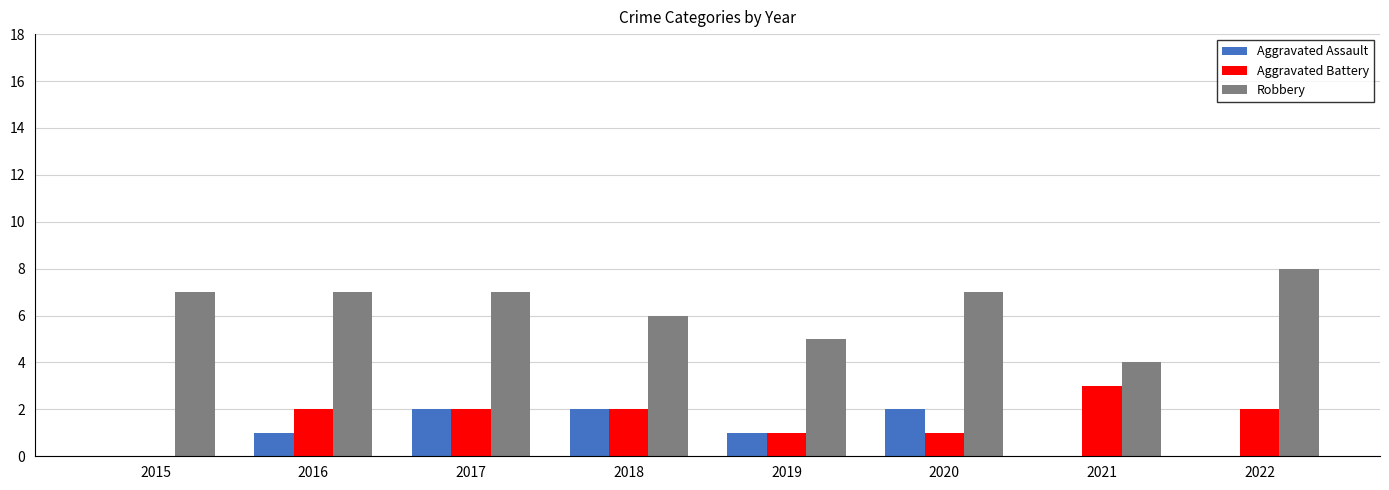

What is the spread (max minus min) of values at 2016?

6